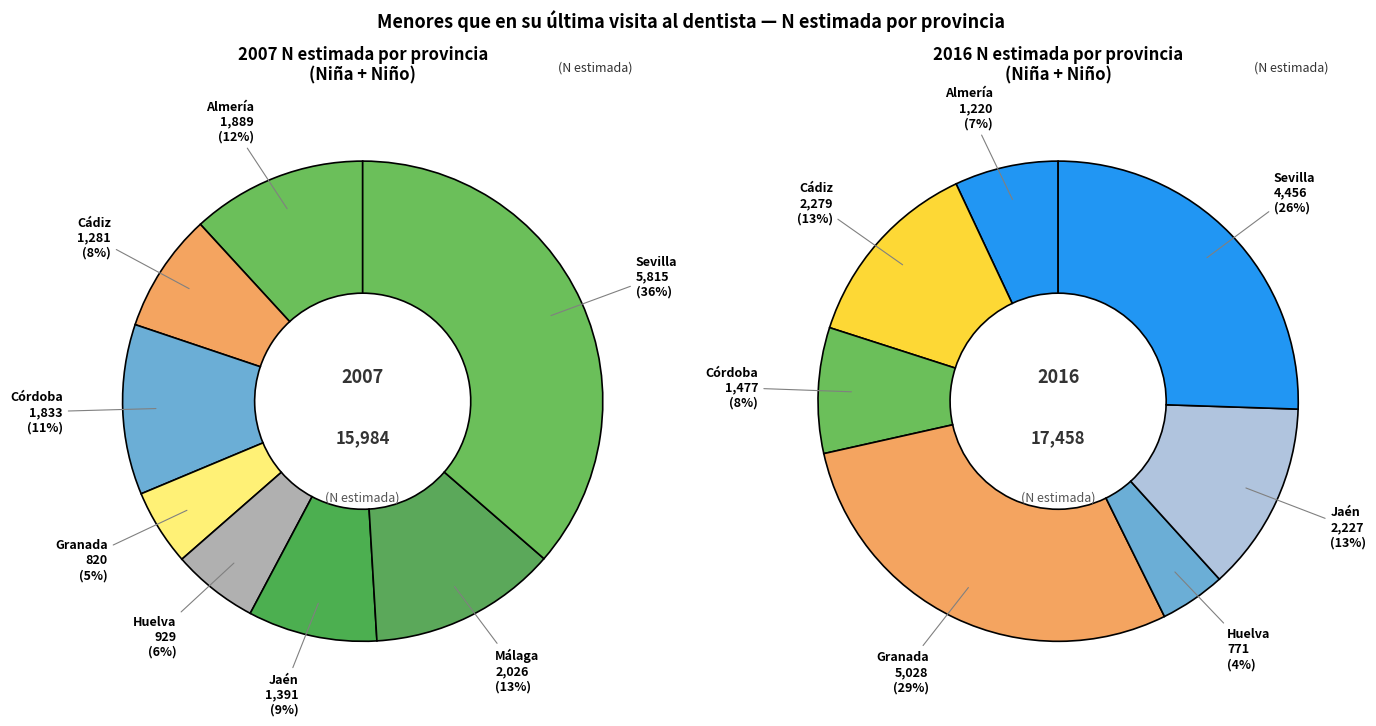

Is it true that 3 is 16% of the pie?

False